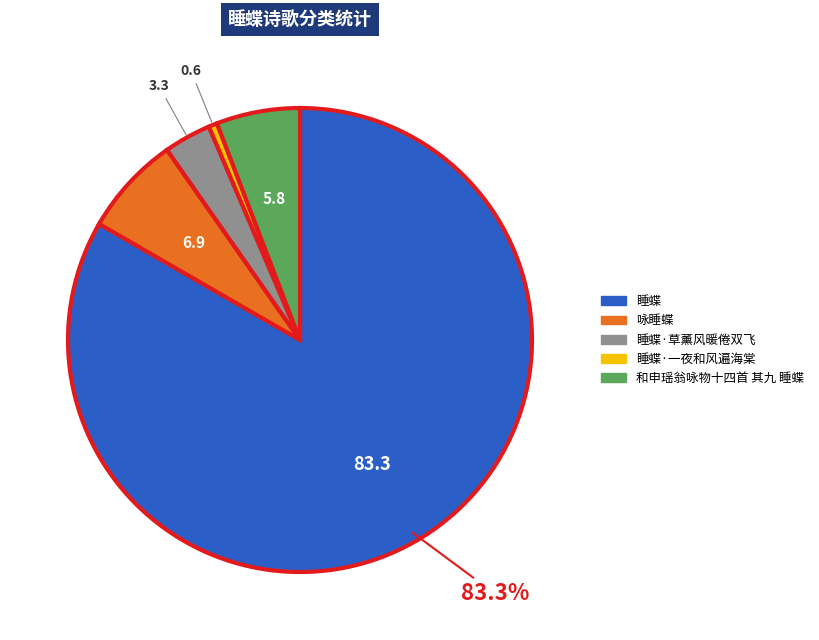

Does any single category account for the majority?

Yes